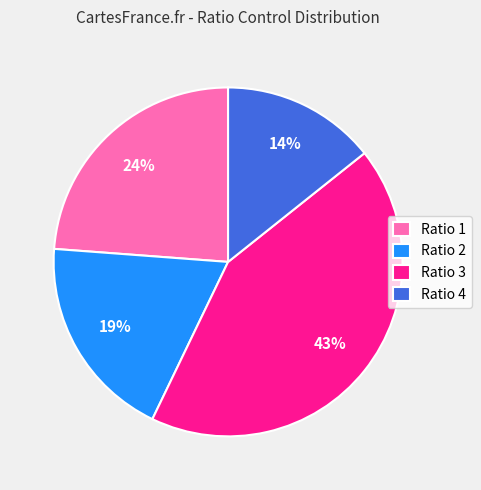

Is the sum of Ratio 3 and Ratio 2 greater than half?

Yes